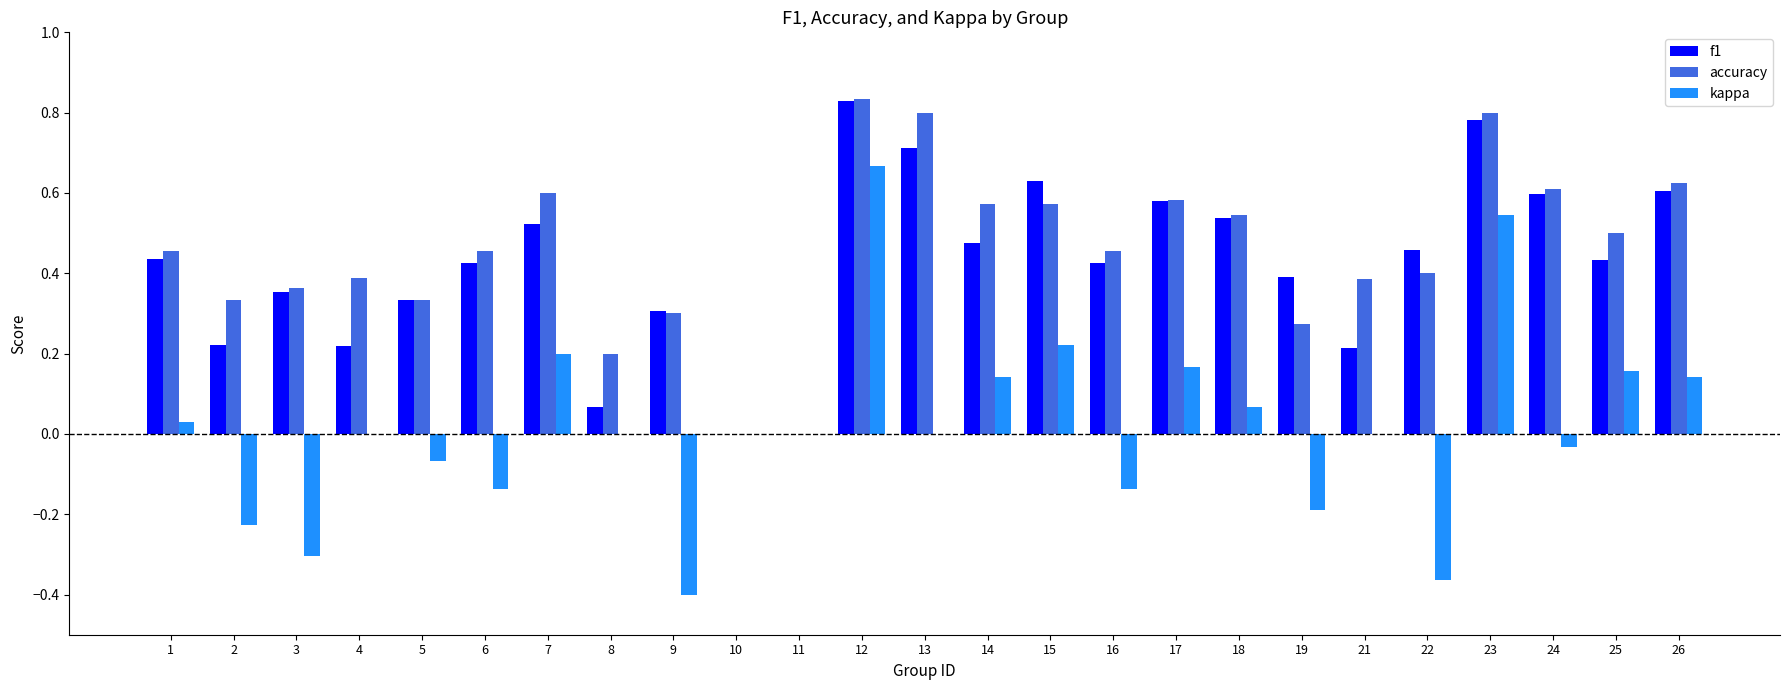

At which category is the sum across all series the highest?

12